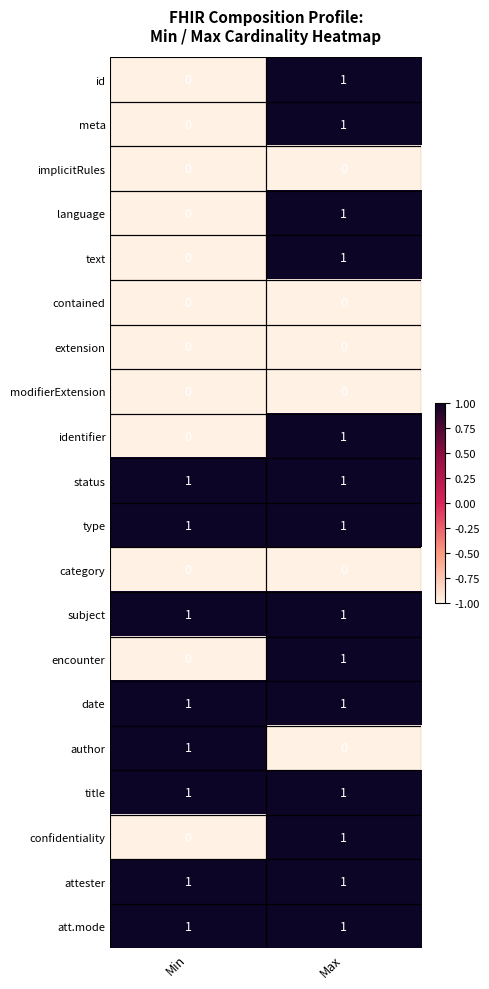

At how many categories does at least one series exceed 0?

2